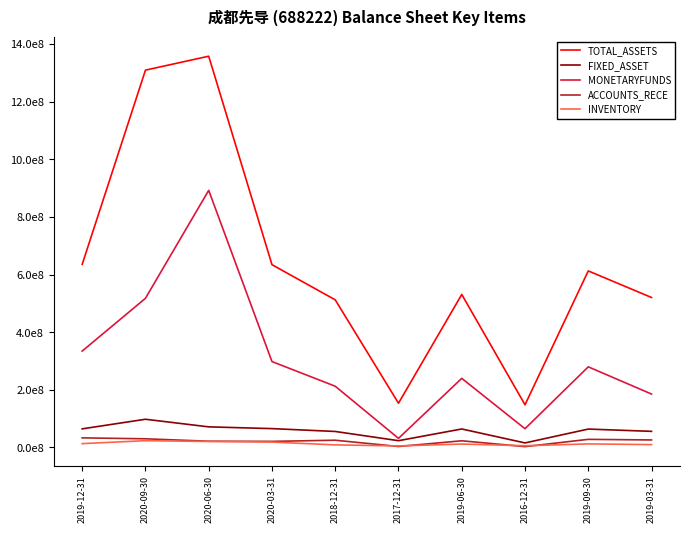

What is the difference between the MONETARYFUNDS values at 2016-12-31 and 2020-09-30?

452474348.3